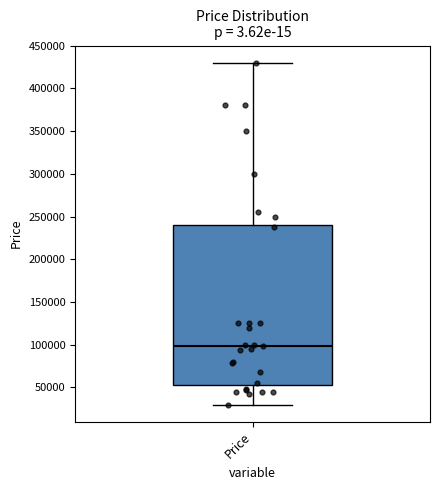

Transcribe this box plot: give where the median line is, the range the box spans, and where the two whiskers end, as read against the y-axis. The values are not printed on the chart, so give them approximately, as read against the axis.

median 100000, box 55000 to 240000, whiskers 30000 to 430000